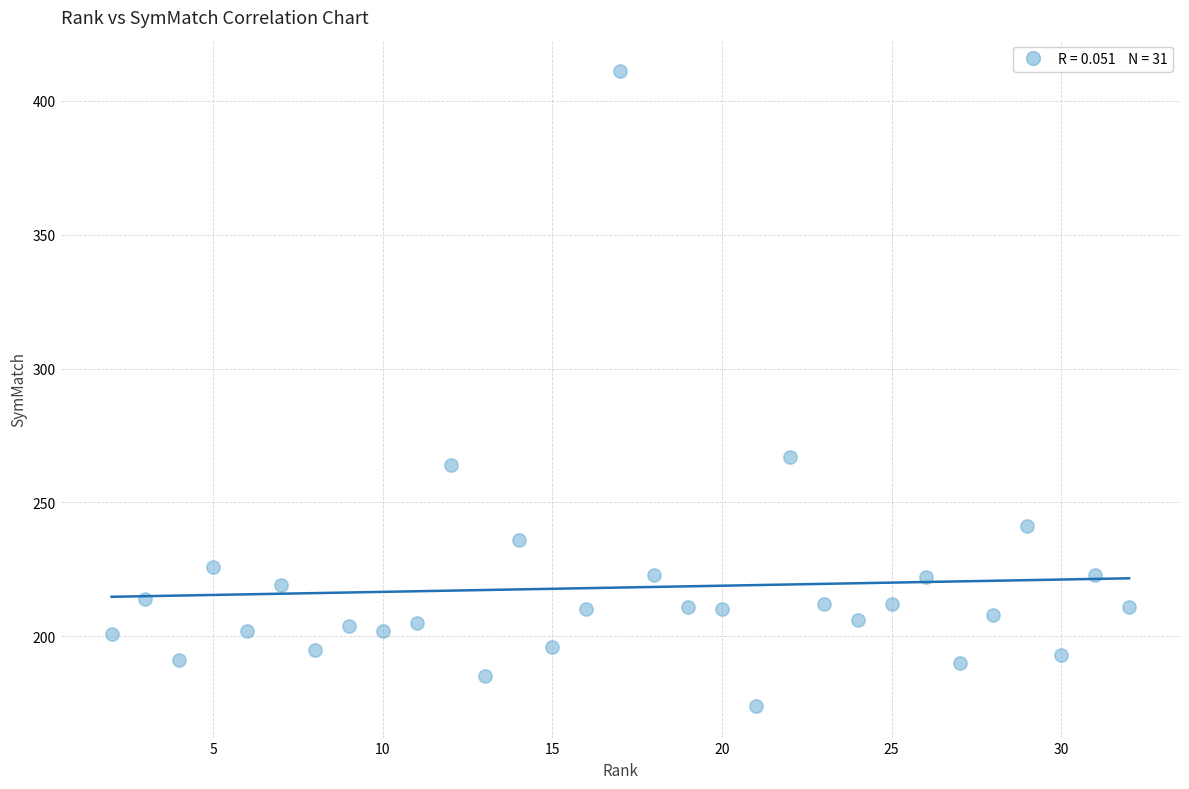

What Y value in the scatter plot is closest to 292?

267